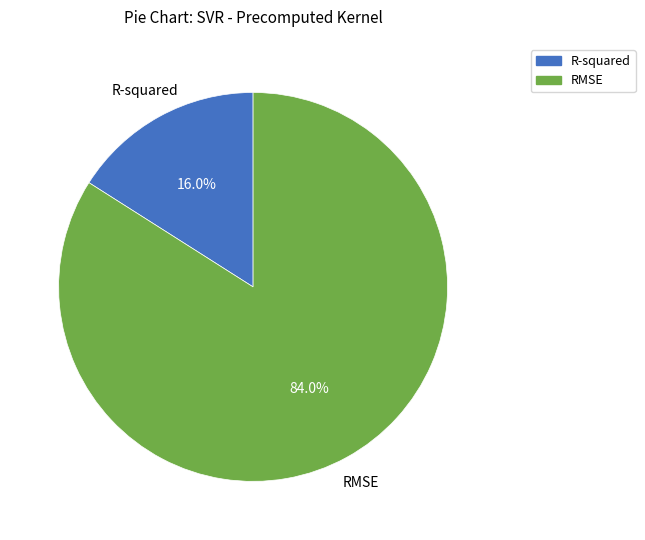

The RMSE slice represents 71% of the pie. True or false?

False